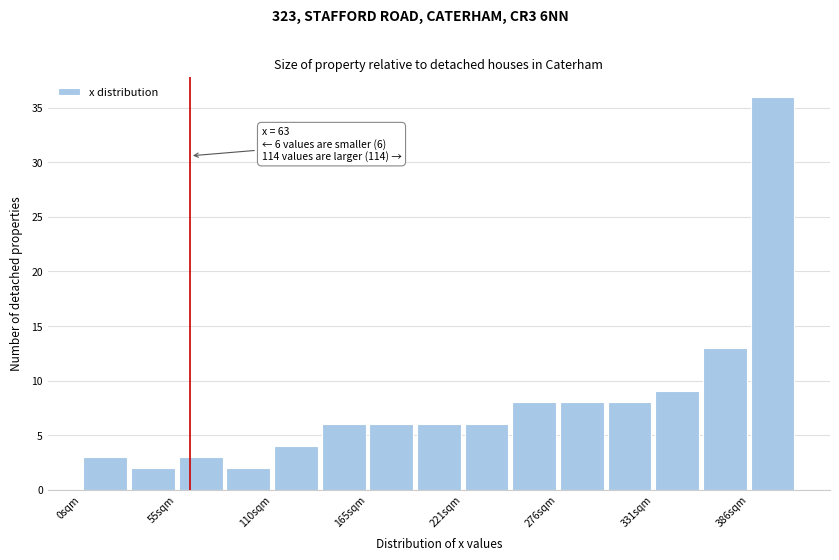

Around what value on the x-axis is the tallest bar? Give the approximate position of its centre, as read against the axis.

400